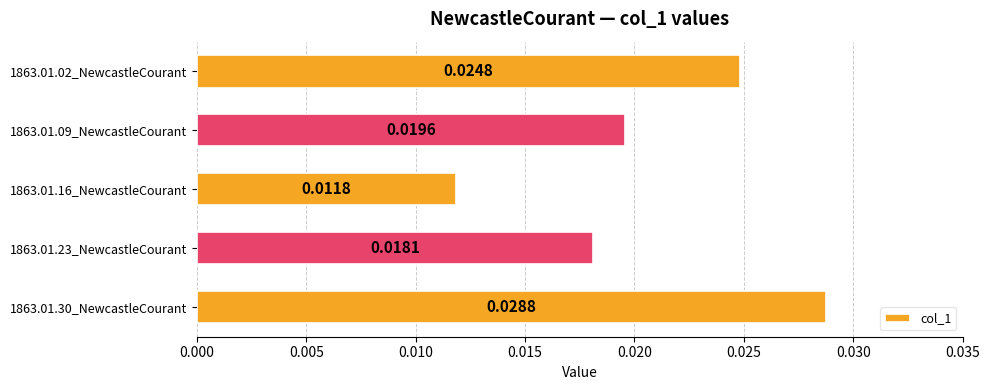

Rank the categories by value from lowest to highest.

1863.01.16_NewcastleCourant, 1863.01.23_NewcastleCourant, 1863.01.09_NewcastleCourant, 1863.01.02_NewcastleCourant, 1863.01.30_NewcastleCourant